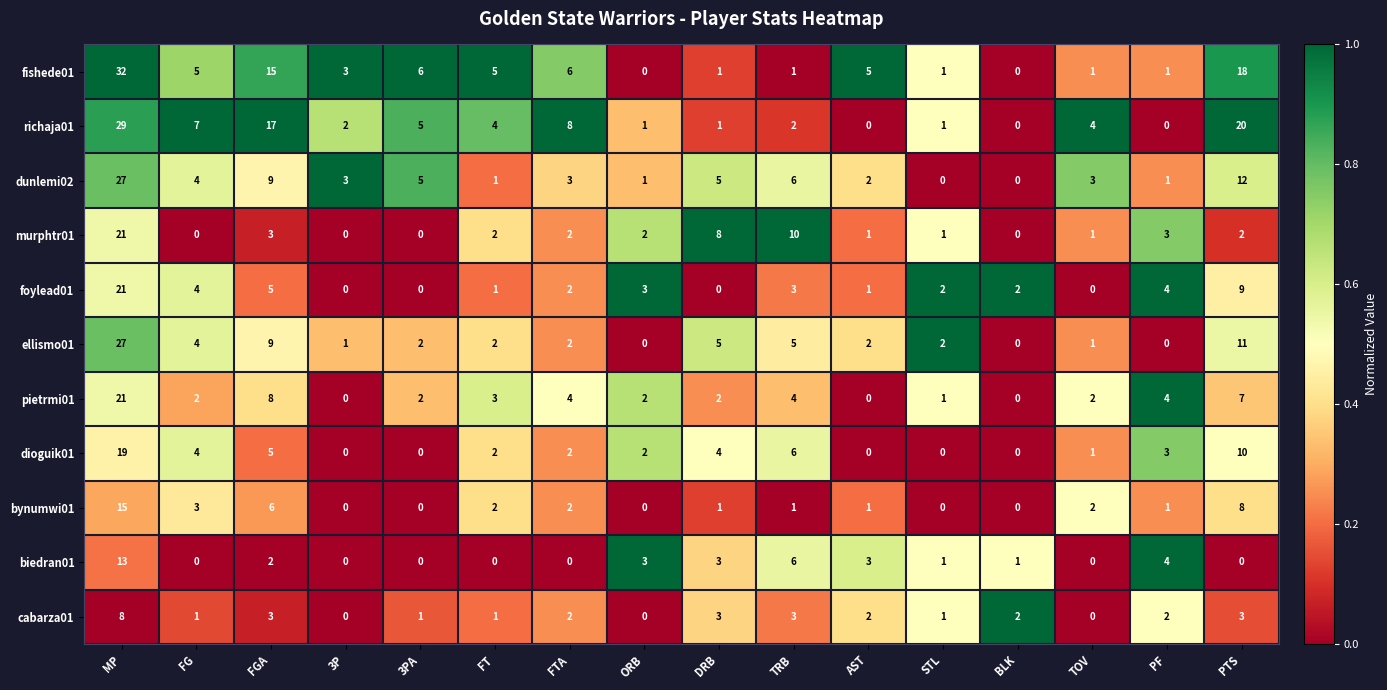

The foylead01 series shows 2 at FTA. True or false?

True